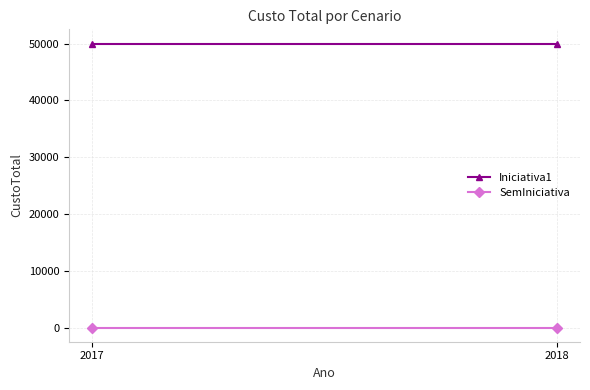

Between 2017 and 2018, which series saw the biggest shift?

Iniciativa1